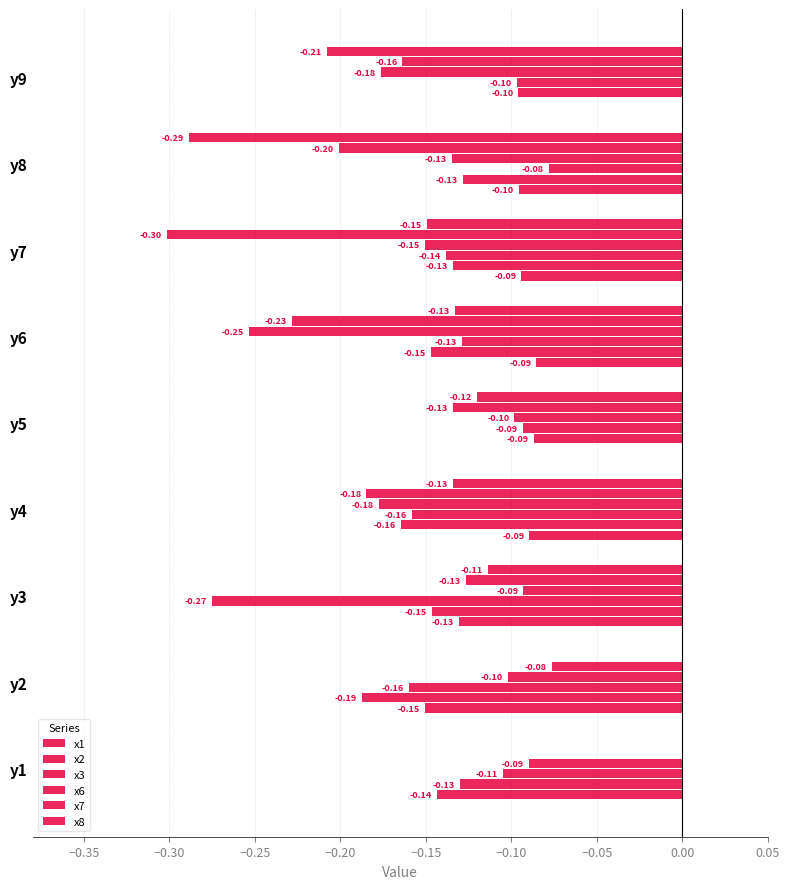

How many data points does each series have?

9